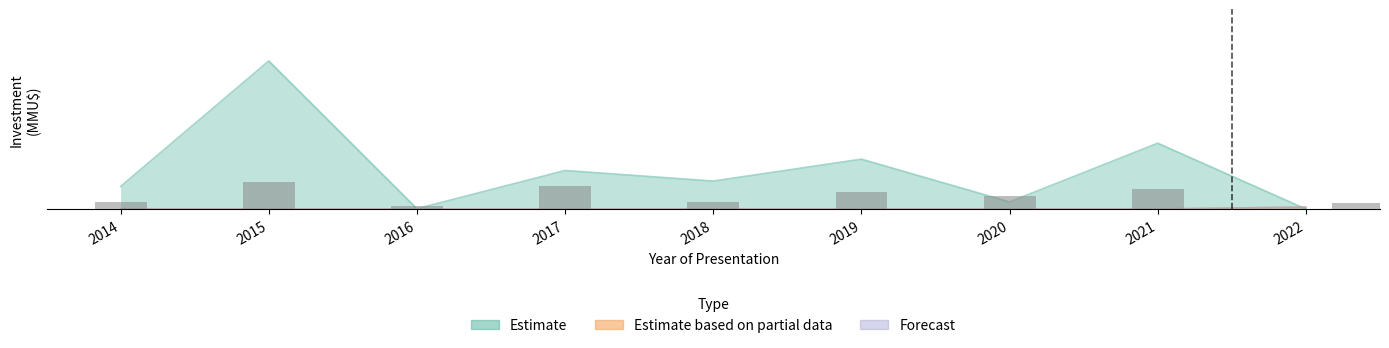

The value of Estimate based on partial data at 2018 is 0.5. True or false?

False